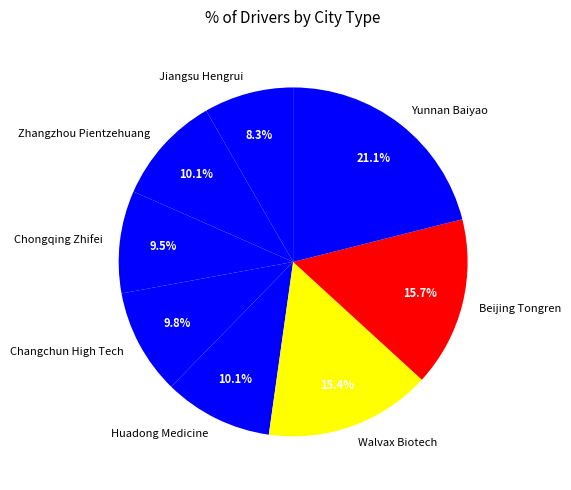

Which has a higher value, Jiangsu Hengrui or Chongqing Zhifei?

Chongqing Zhifei